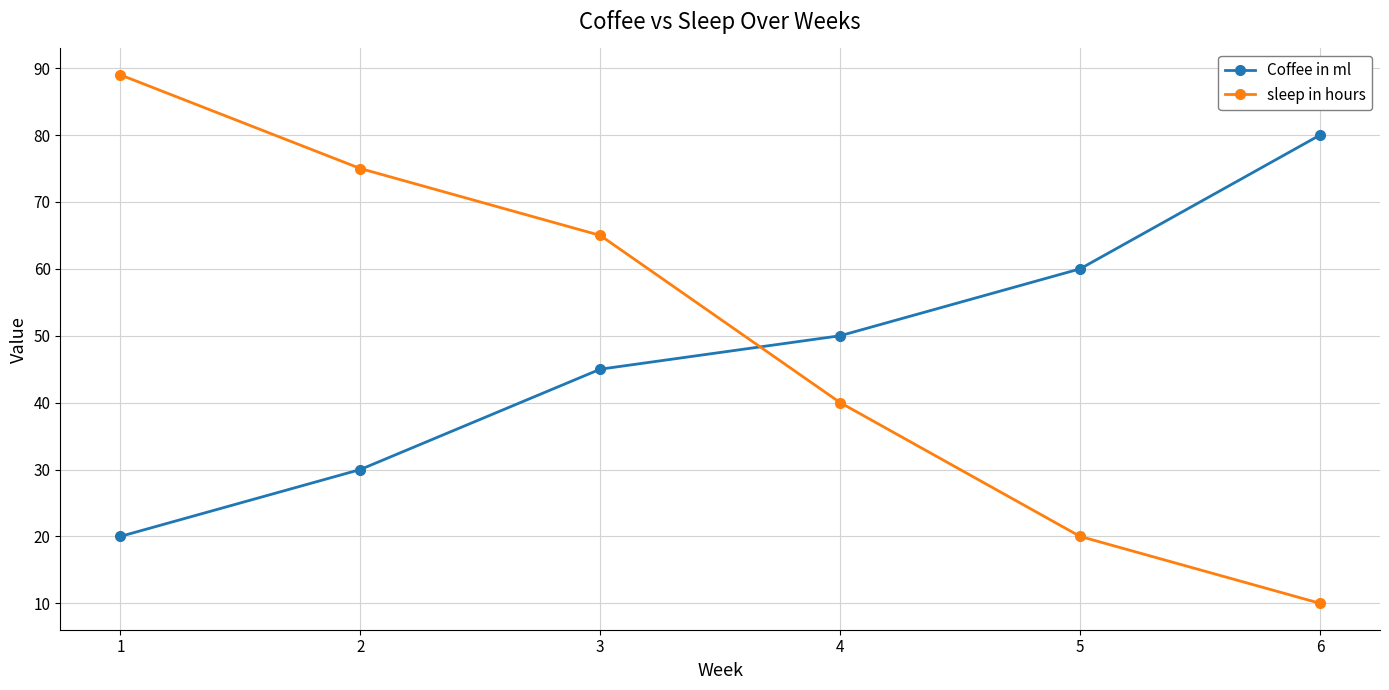

Between which two adjacent categories do sleep in hours and Coffee in ml first intersect?

3 and 4